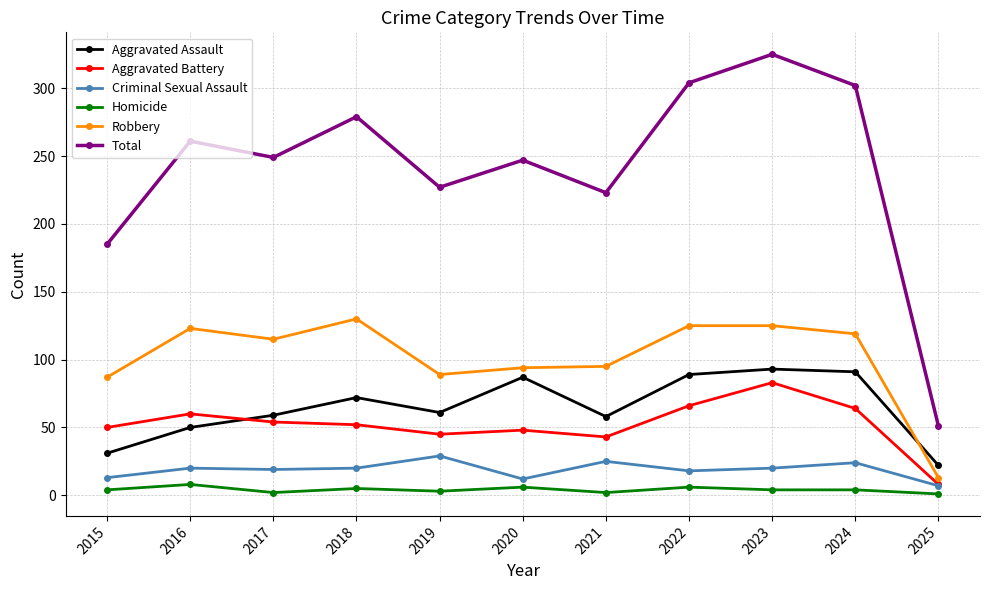

The Robbery series shows 26 at 2017. True or false?

False